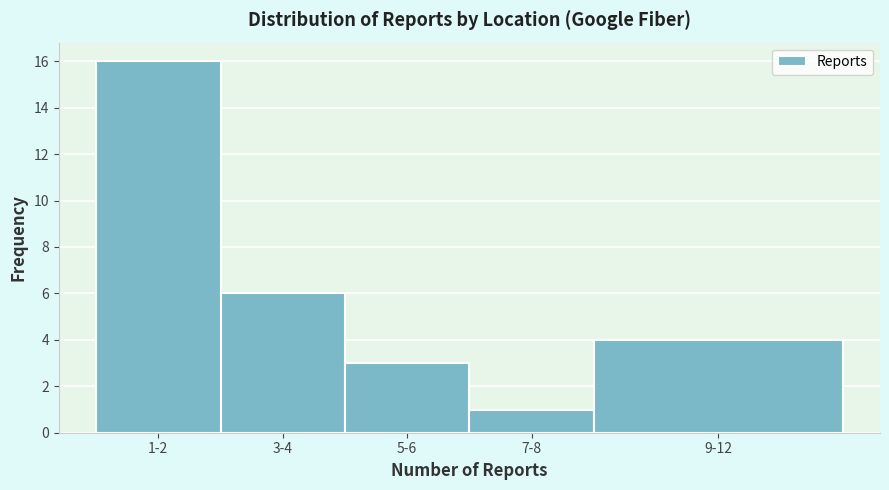

Reading right to left, transcribe all the data shown in this chart.

9-12=4	7-8=1	5-6=3	3-4=6	1-2=16